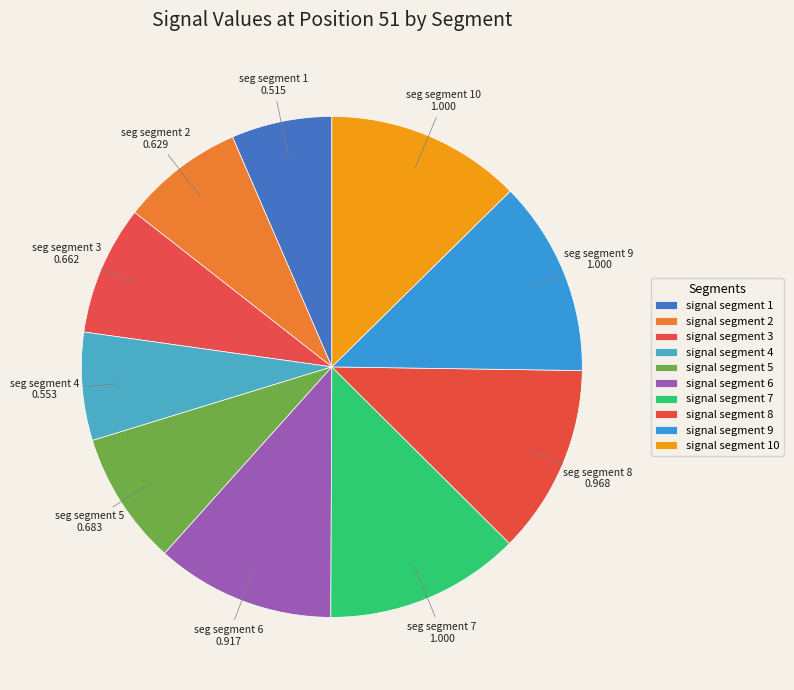

To the nearest percent, what percentage of the pie is signal segment 1?

6%